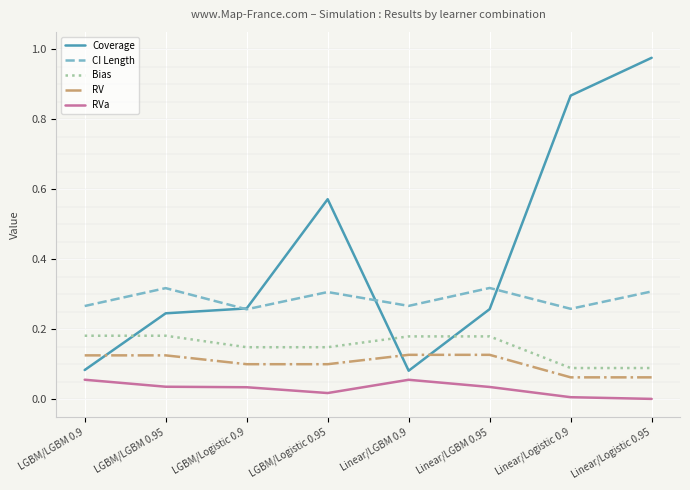

At how many categories does at least one series exceed 0?

8